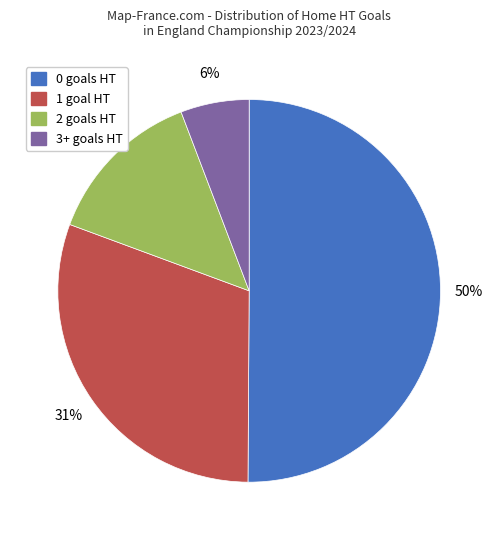

Approximately how many times larger is the value at 0 goals HT compared to 1 goal HT?

1.6